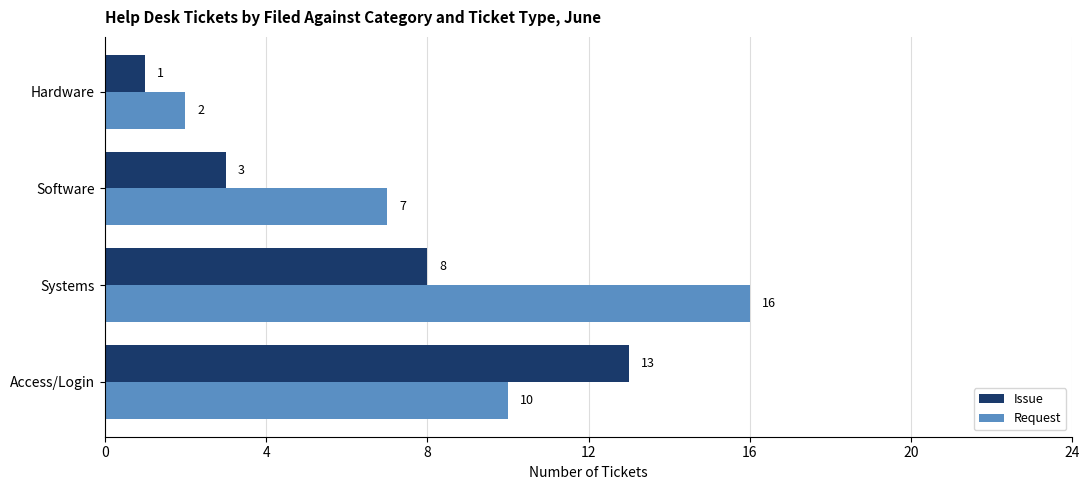

The Issue series shows 1 at Hardware. True or false?

True